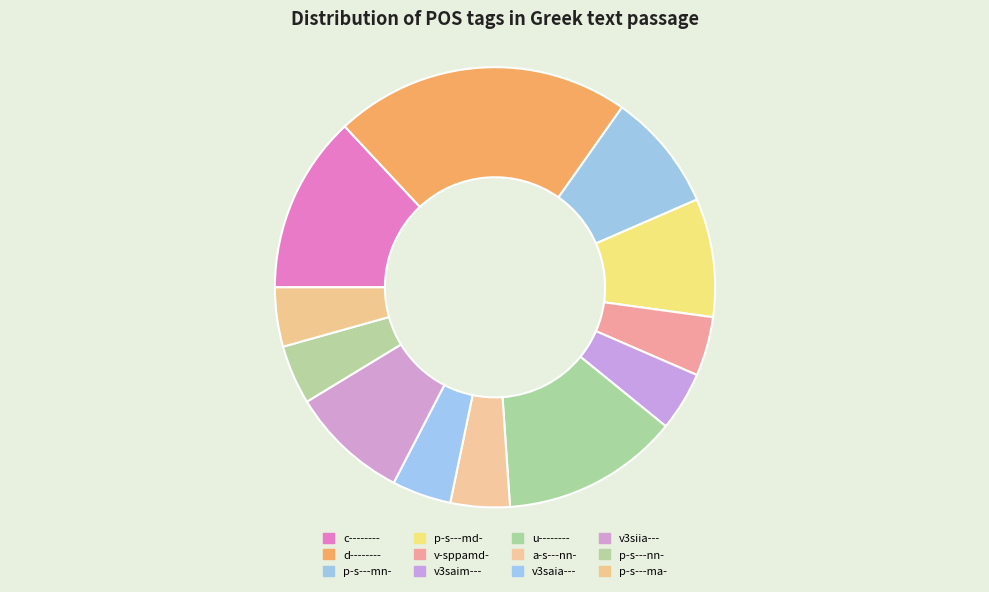

Rank the categories by value from highest to lowest.

d--------, c--------, u--------, p-s---mn-, p-s---md-, v3siia---, v-sppamd-, v3saim---, a-s---nn-, v3saia---, p-s---nn-, p-s---ma-